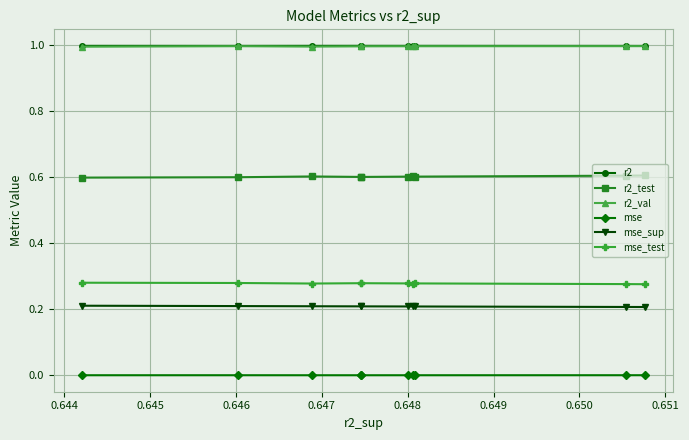

Reading left to right, transcribe all the data shown in this chart.

r2: 1.0	1.0	1.0	1.0	1.0	1.0	1.0	1.0	1.0	1.0
r2_test: 0.6	0.6	0.6	0.6	0.6	0.6	0.6	0.6	0.6	0.6
r2_val: 1.0	1.0	1.0	1.0	1.0	1.0	1.0	1.0	1.0	1.0
mse: 0.0	0.0	0.0	0.0	0.0	0.0	0.0	0.0	0.0	0.0
mse_sup: 0.2	0.2	0.2	0.2	0.2	0.2	0.2	0.2	0.2	0.2
mse_test: 0.3	0.3	0.3	0.3	0.3	0.3	0.3	0.3	0.3	0.3